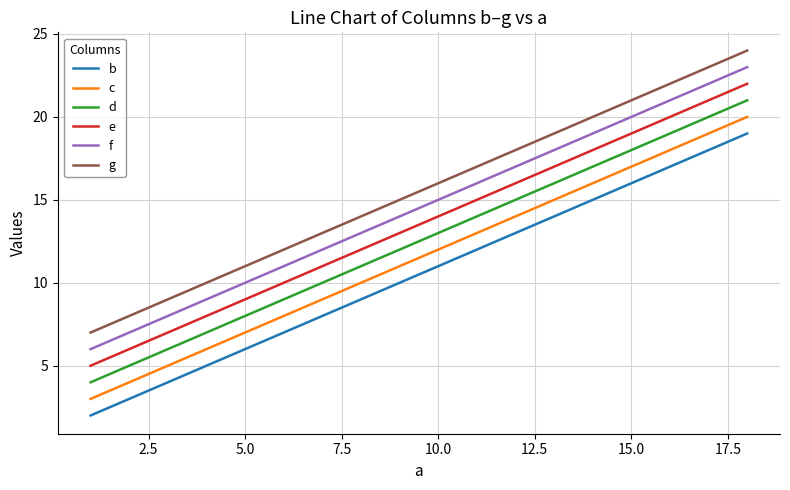

What is the maximum value for c?

20